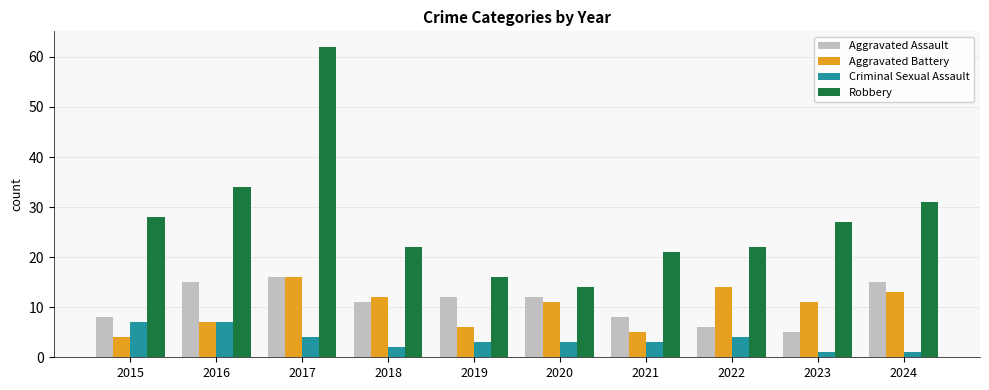

What is the difference between the maximum and minimum values in the Aggravated Assault series?

11